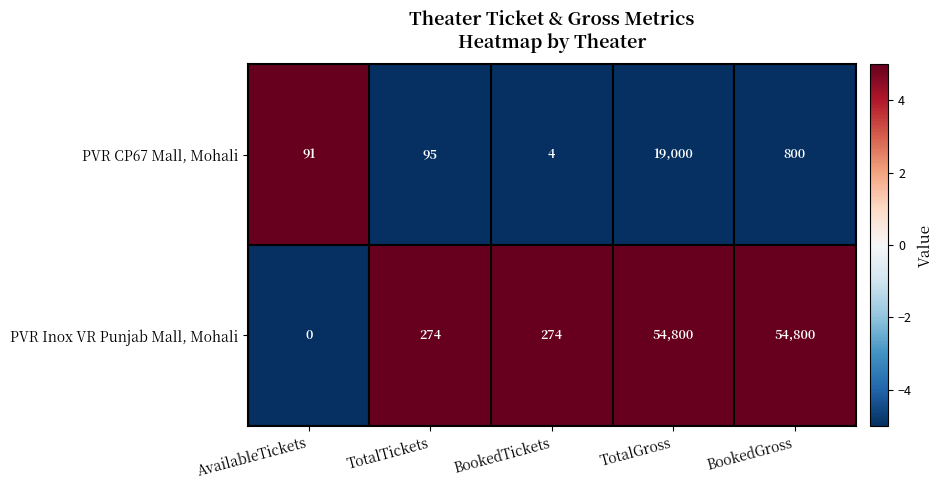

The value of PVR CP67 Mall, Mohali at BookedTickets is 4. True or false?

True